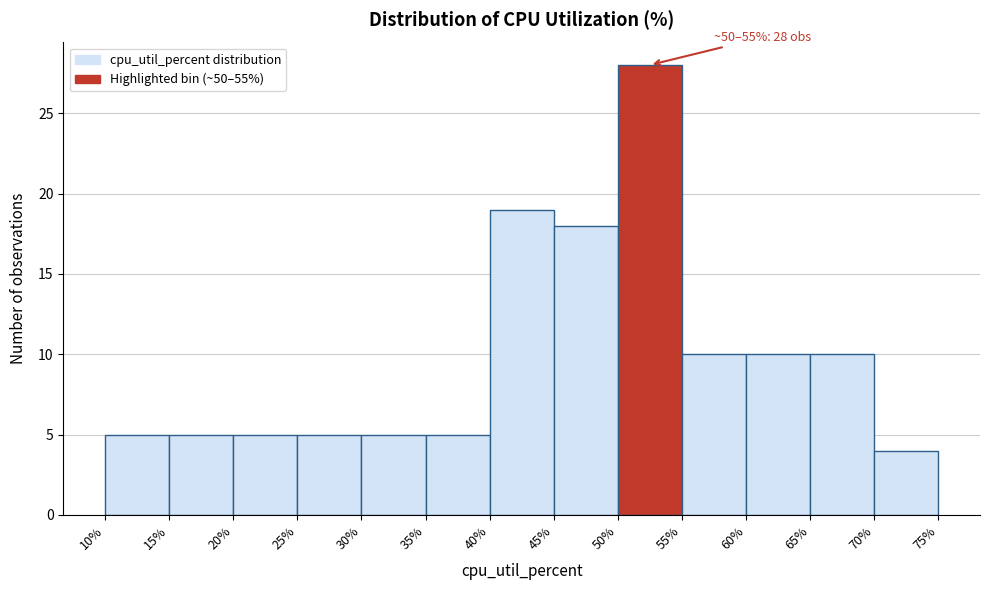

Over which range of the x-axis is the bar tallest?

50% to 55%